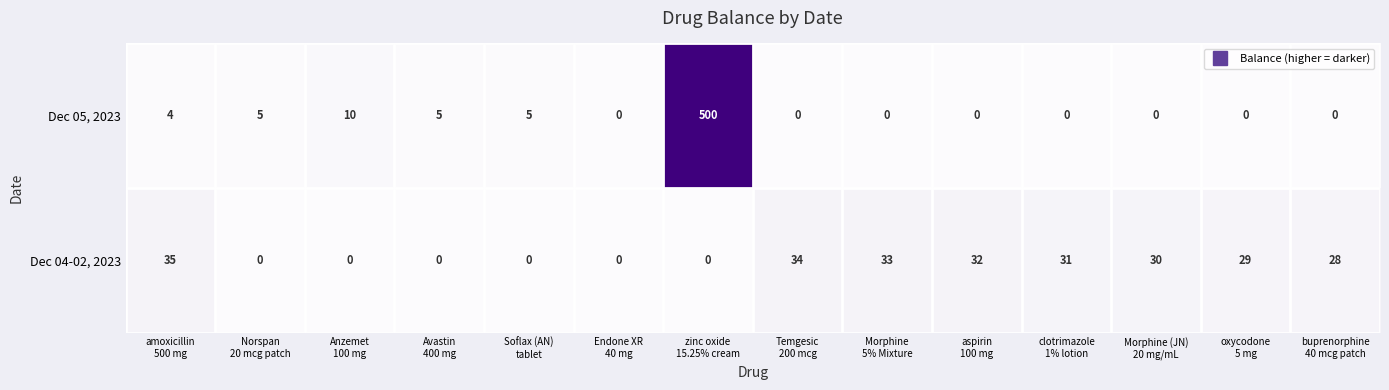

What is the spread (max minus min) of values at amoxicillin
500 mg?

31